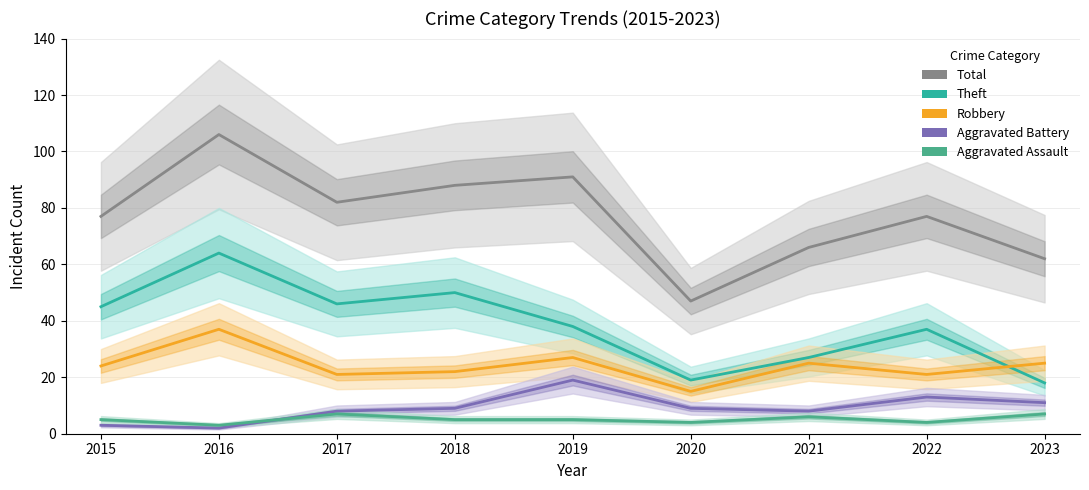

What is the value of the Theft point at the 5th from the left?

38